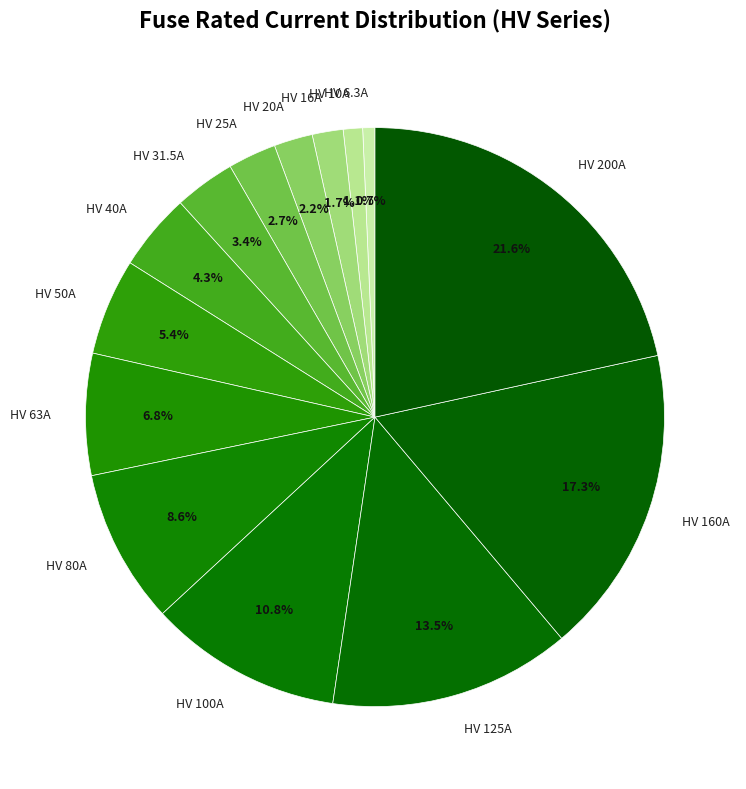

To the nearest percent, what is the combined percentage of HV 80A and HV 100A?

19%